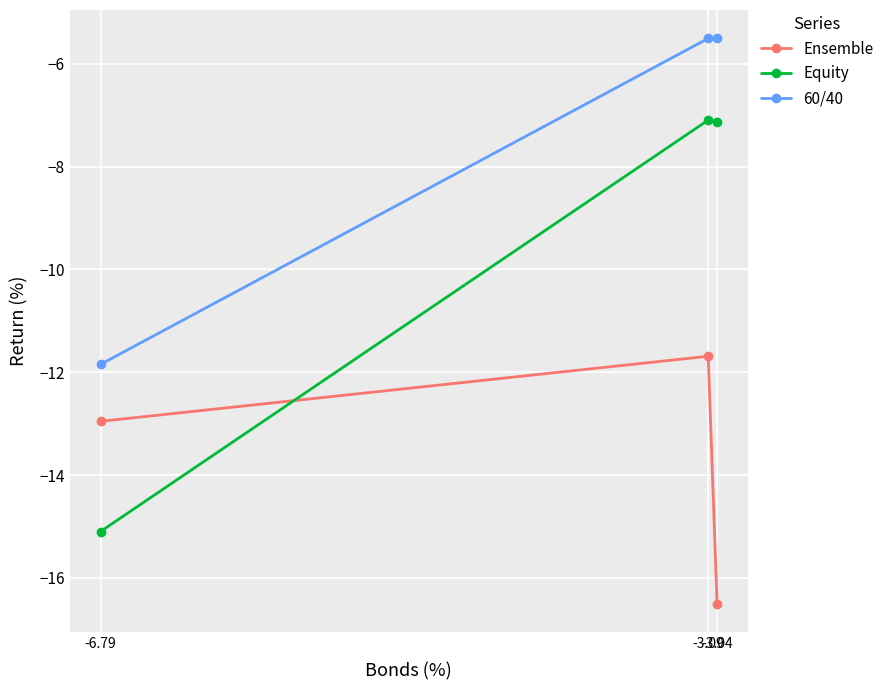

Rank the categories by 60/40 value from highest to lowest.

-3.04, -3.09, -6.79